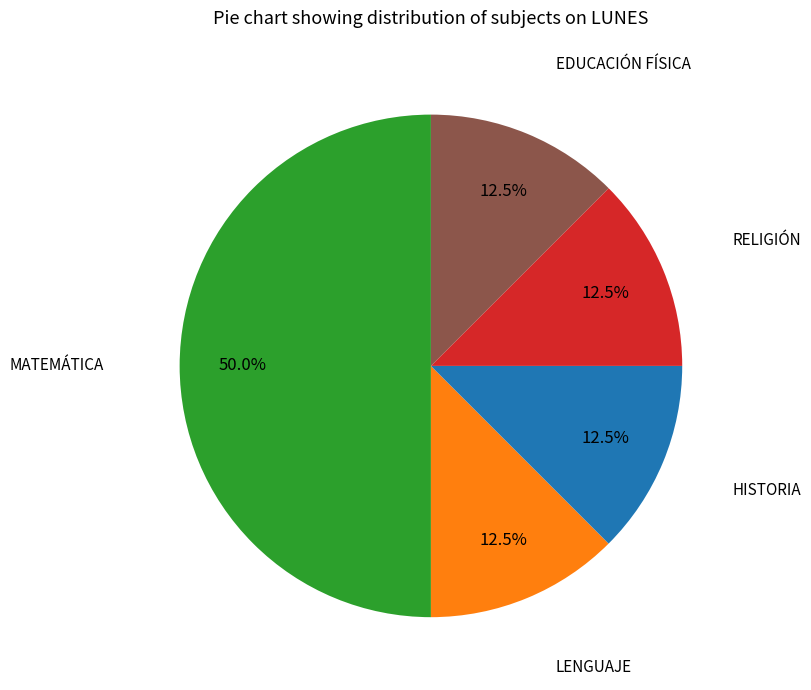

What percentage is the MATEMÁTICA slice, to the nearest percent?

50%